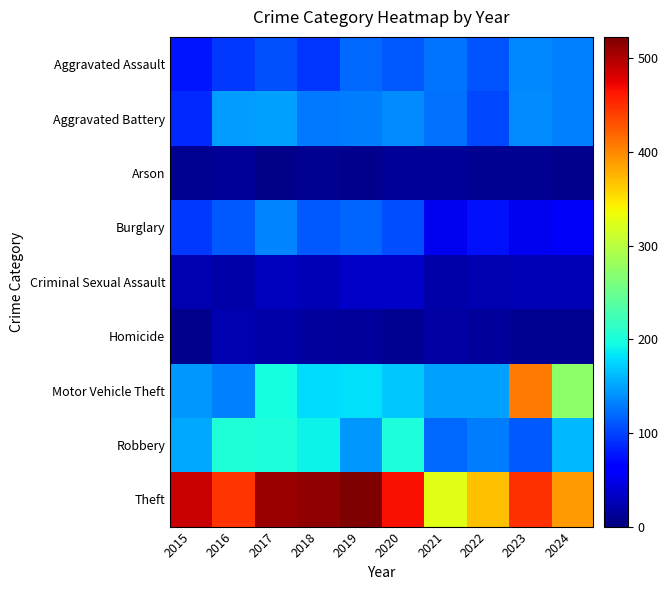

Between 2016 and 2021, which series saw the biggest shift?

Theft